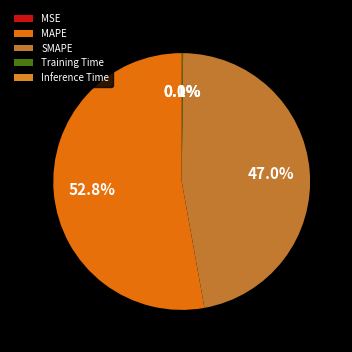

The SMAPE slice represents 32% of the pie. True or false?

False